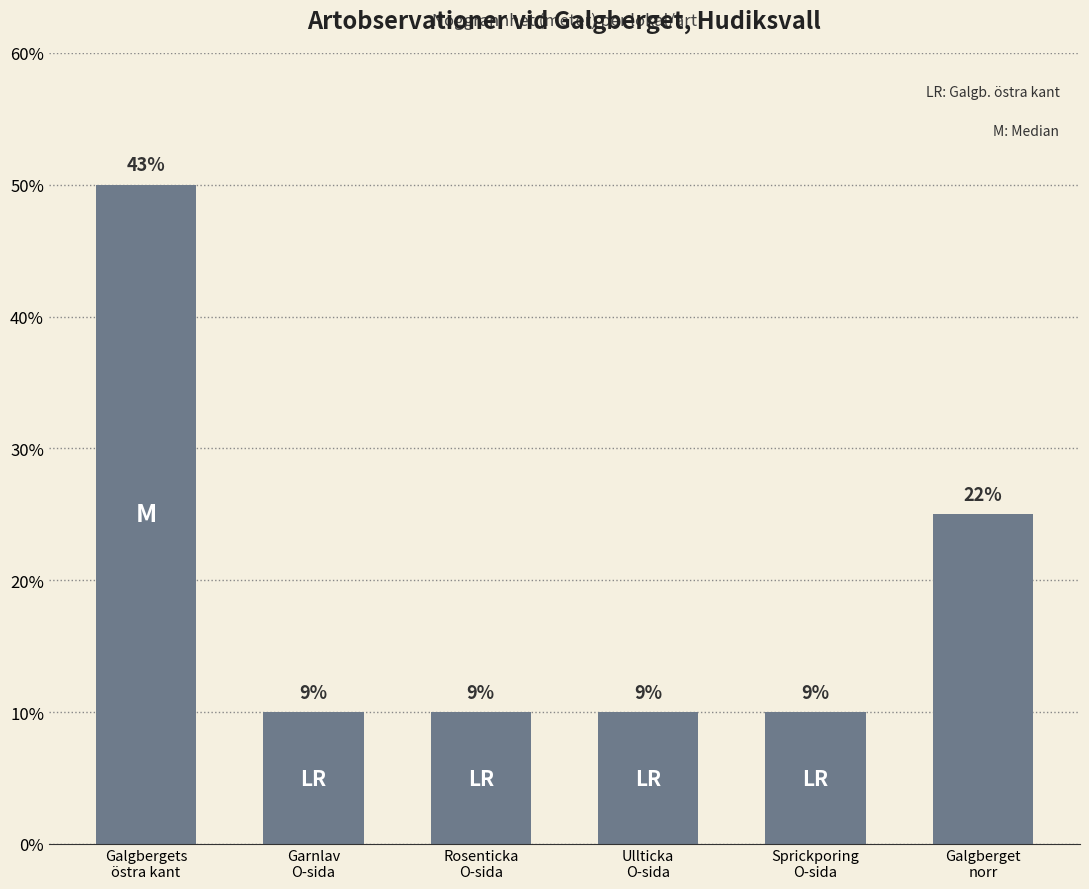

What position from the left is Sprickporing
O-sida?

5